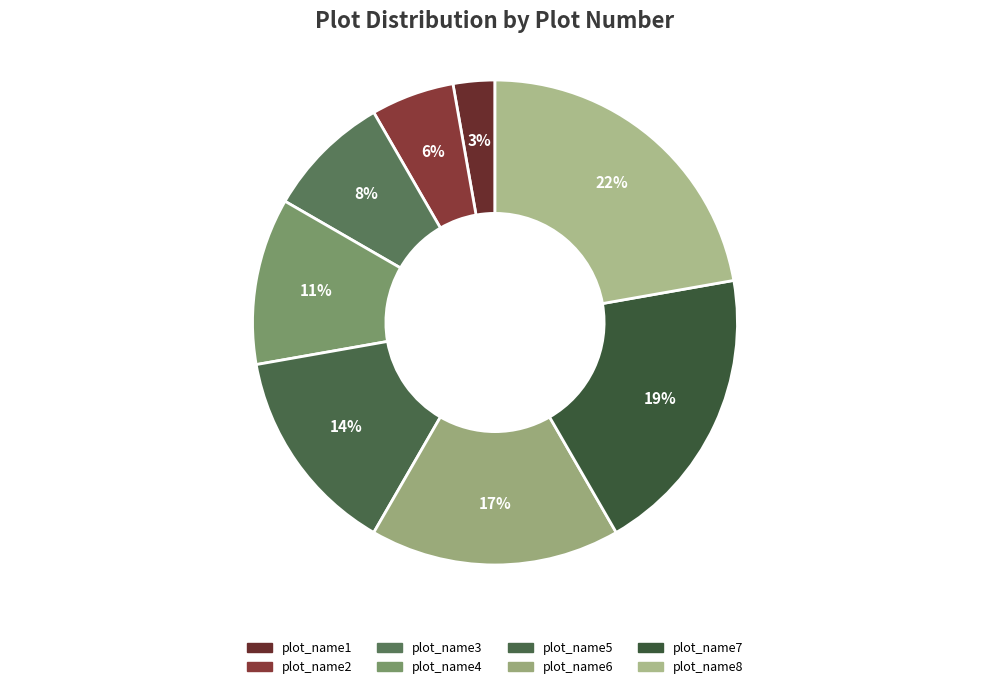

To the nearest percent, what percentage of the pie is plot_name8?

22%